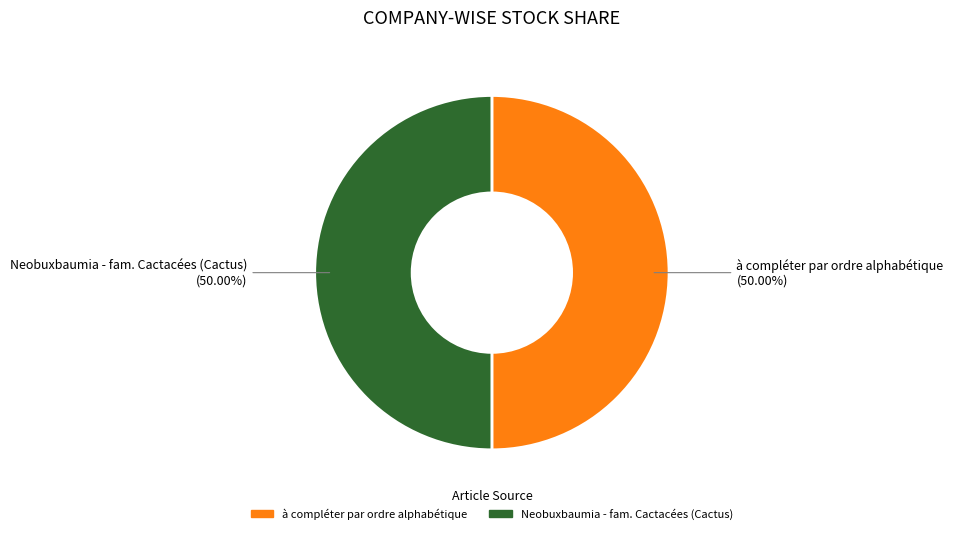

Approximately how many times larger is the value at à compléter par ordre alphabétique compared to Neobuxbaumia - fam. Cactacées (Cactus)?

1.0